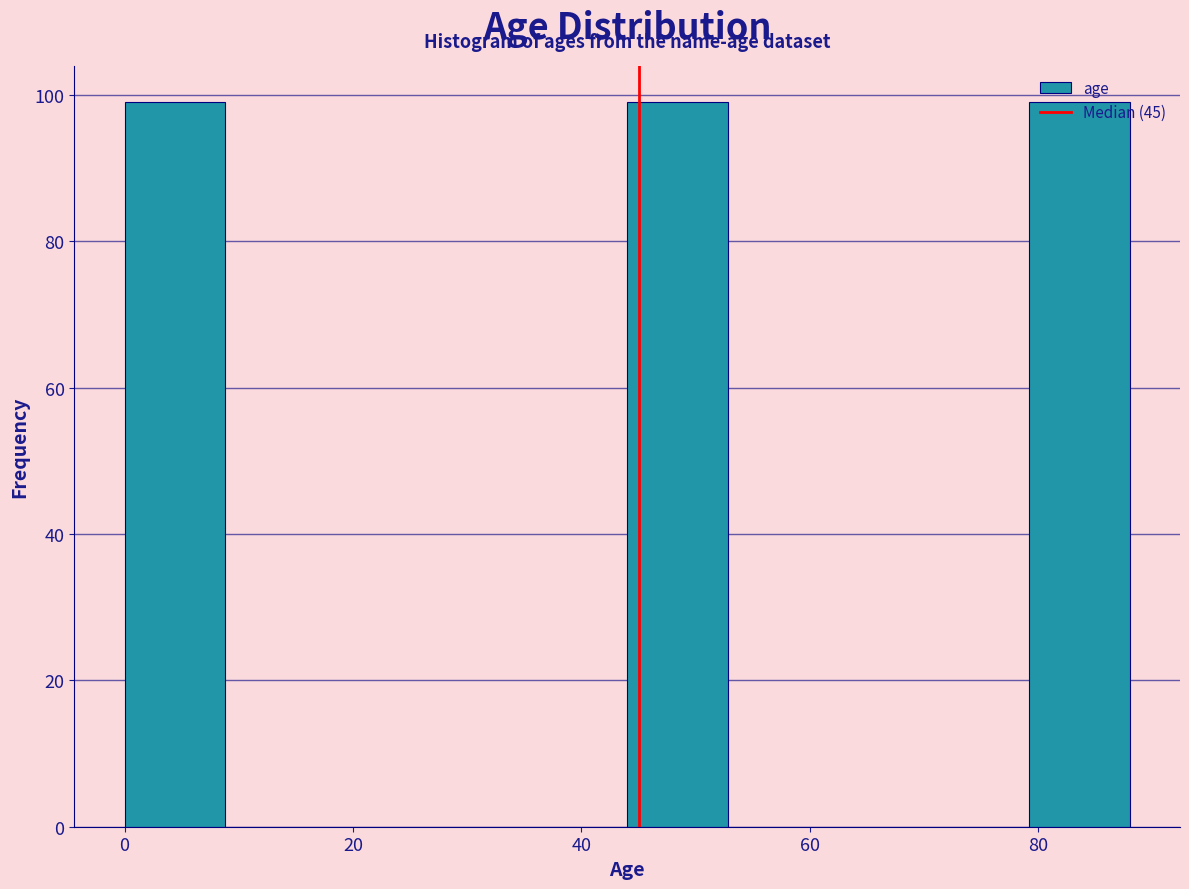

Reading left to right, transcribe this chart: for each bar, give the range it covers on the x-axis and its height. Neither the bar edges nor the heights are printed on the chart, so give them approximately, as read against the axes.

0.0 to 8.8: 100
8.8 to 17.6: 0
17.6 to 26.4: 0
26.4 to 35.2: 0
35.2 to 44.0: 0
44.0 to 52.8: 100
52.8 to 61.6: 0
61.6 to 70.4: 0
70.4 to 79.2: 0
79.2 to 88.0: 100